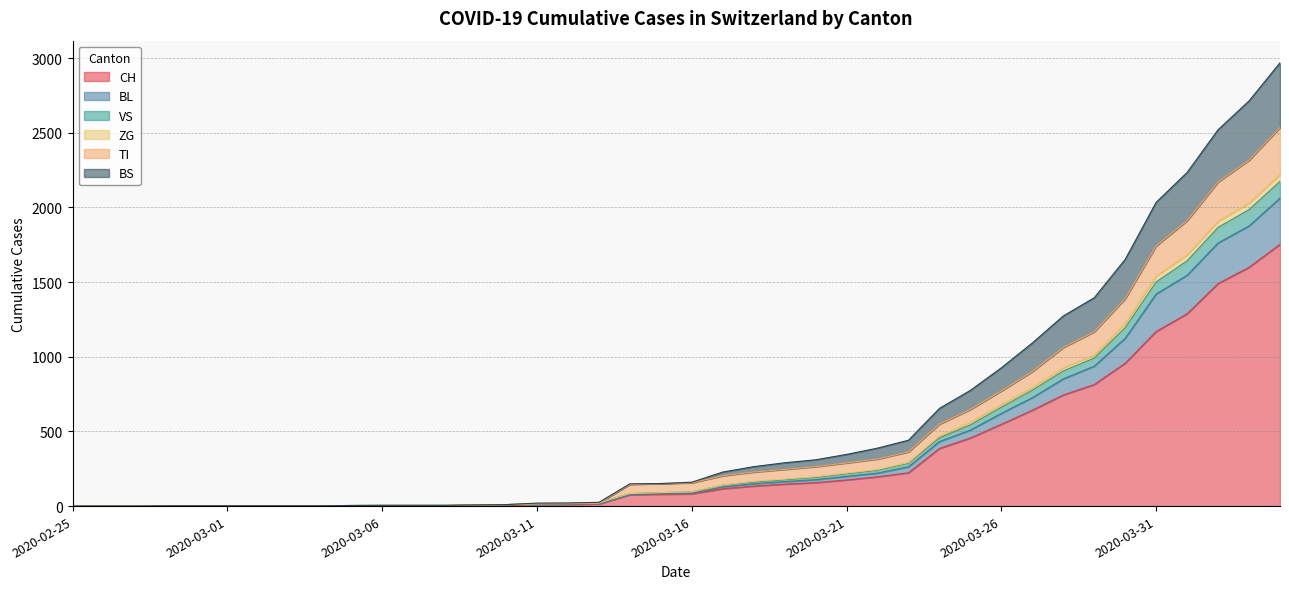

Rank the categories by ZG value from highest to lowest.

2020-04-04, 2020-04-03, 2020-04-02, 2020-04-01, 2020-03-31, 2020-03-30, 2020-03-29, 2020-03-28, 2020-03-27, 2020-03-26, 2020-03-25, 2020-03-24, 2020-03-23, 2020-03-22, 2020-03-21, 2020-03-20, 2020-03-19, 2020-03-18, 2020-03-17, 2020-03-16, 2020-03-15, 2020-03-14, 2020-03-13, 2020-03-12, 2020-03-11, 2020-03-10, 2020-03-09, 2020-03-06, 2020-03-07, 2020-03-08, 2020-03-05, 2020-02-28, 2020-02-29, 2020-03-01, 2020-03-02, 2020-03-03, 2020-03-04, 2020-02-25, 2020-02-26, 2020-02-27